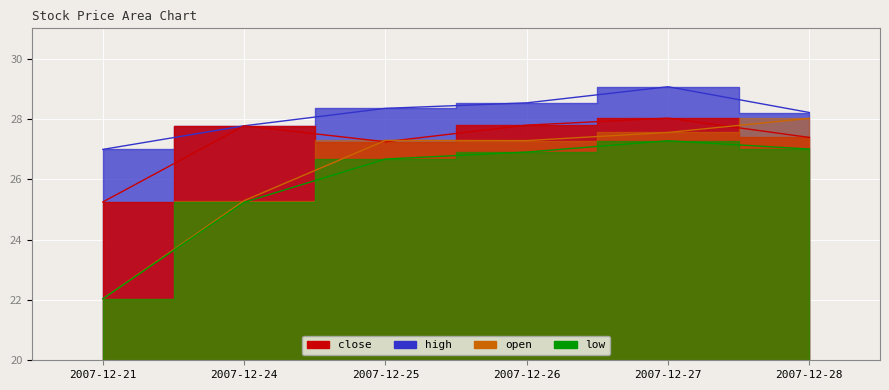

How many lines are shown in the chart?

4